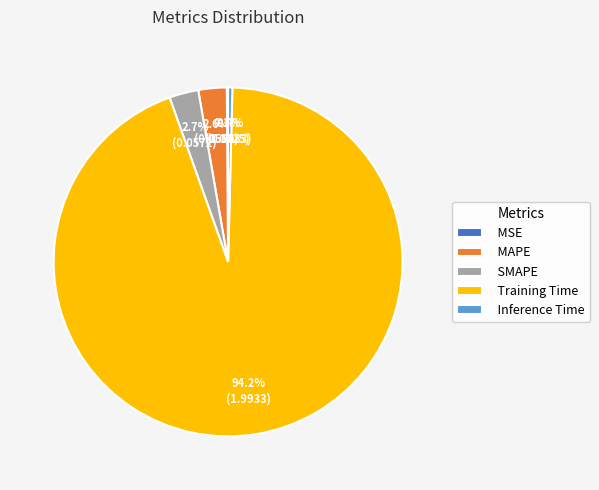

Which has a higher value, Inference Time or SMAPE?

SMAPE